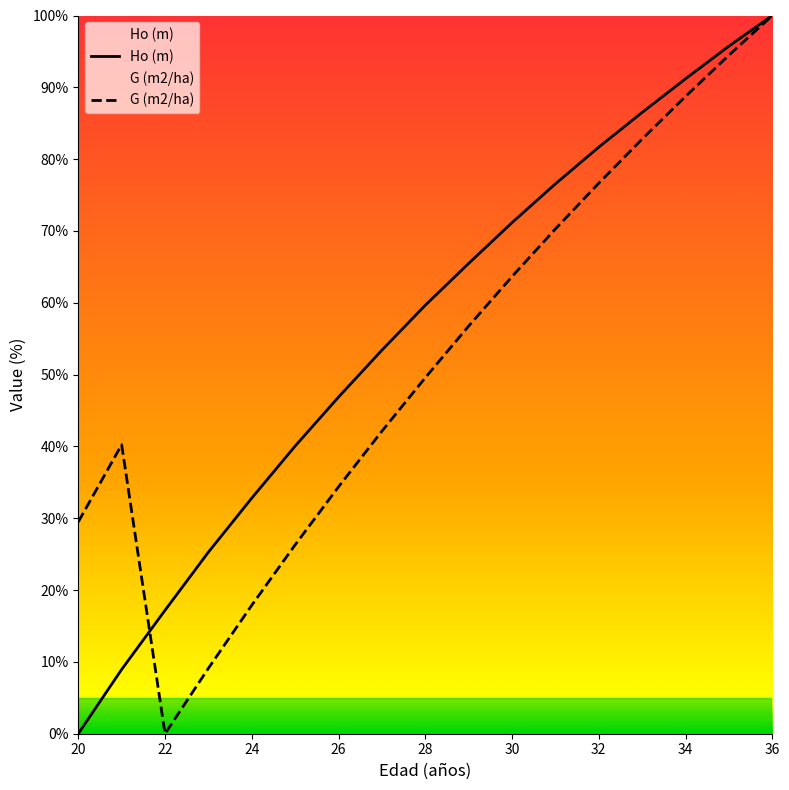

Is this an area chart (filled region under the line)?

No